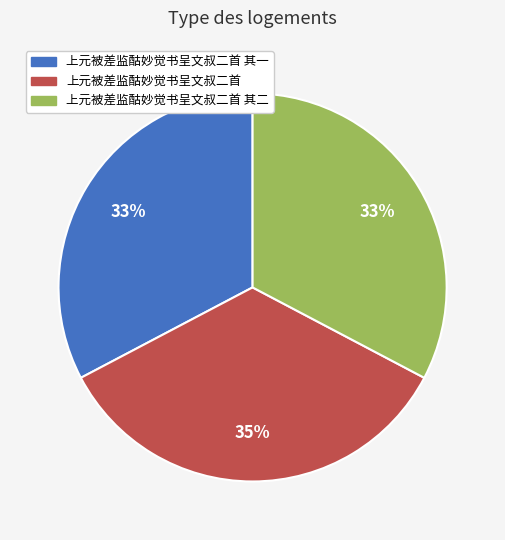

Is it true that 上元被差监酤妙觉书呈文叔二首 其一 is 33% of the pie?

True